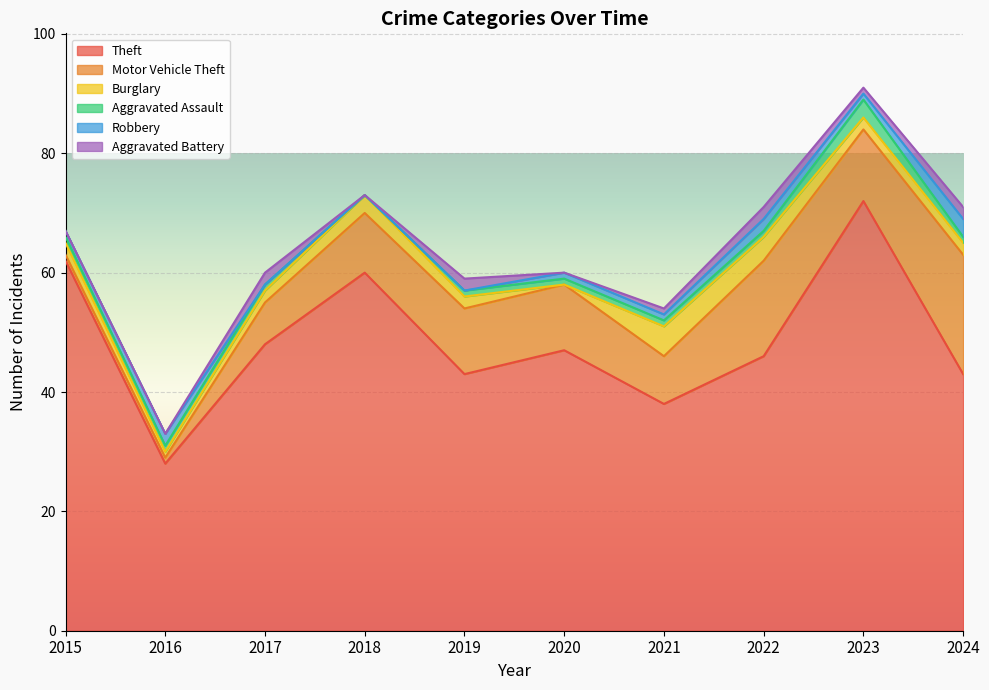

True or false: Robbery and Theft intersect in this chart.

False